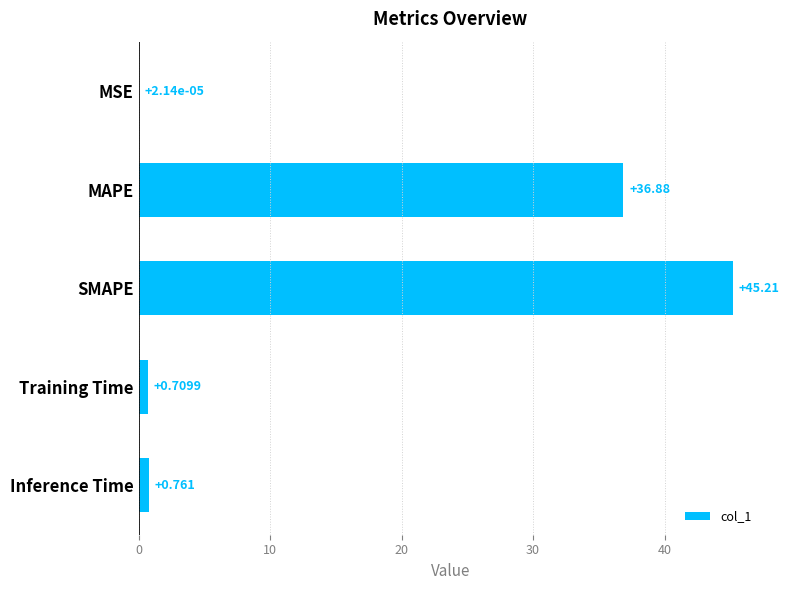

At which label is the value closest to 22?

MAPE